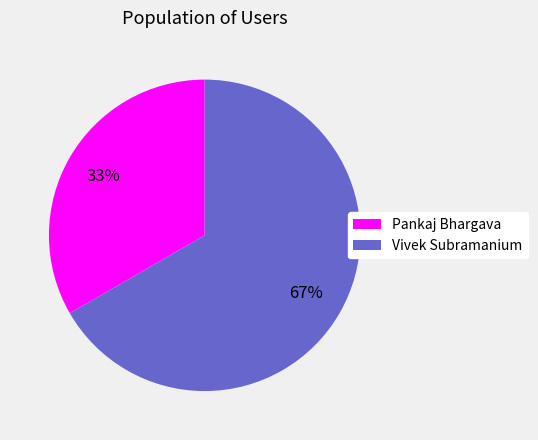

What percentage is the Vivek Subramanium slice, to the nearest percent?

67%